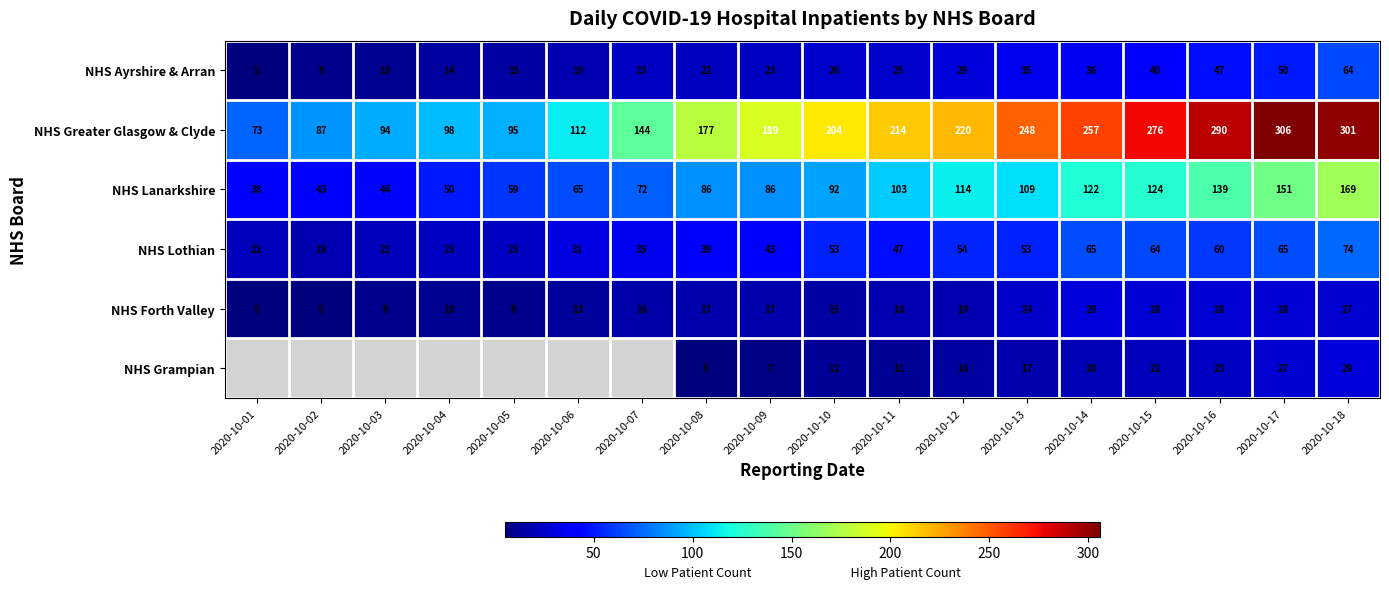

Read the NHS Ayrshire & Arran value at 2020-10-05, to the nearest 10.

20